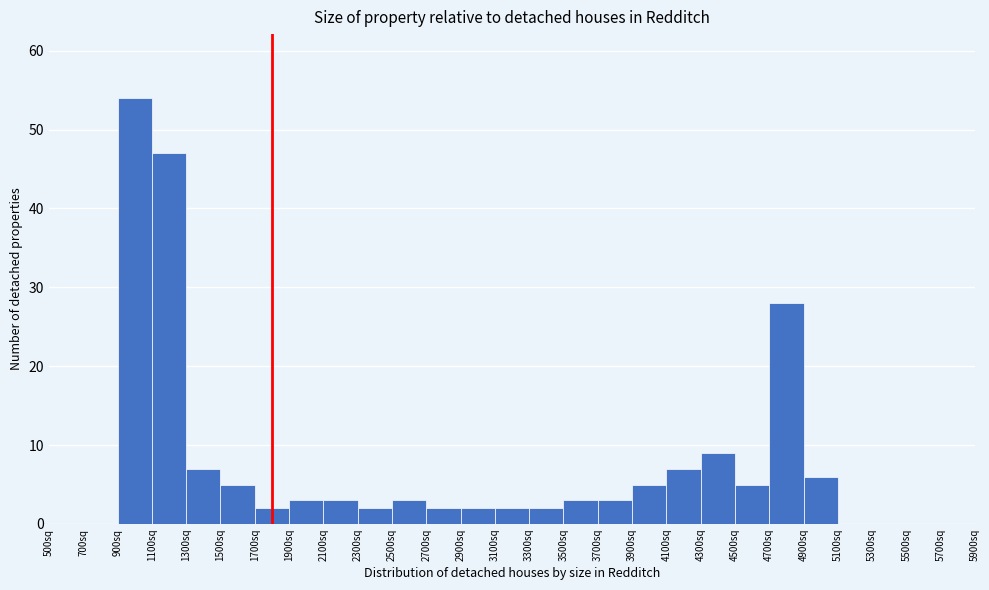

Over which range of the x-axis is the bar tallest?

900 to 1100